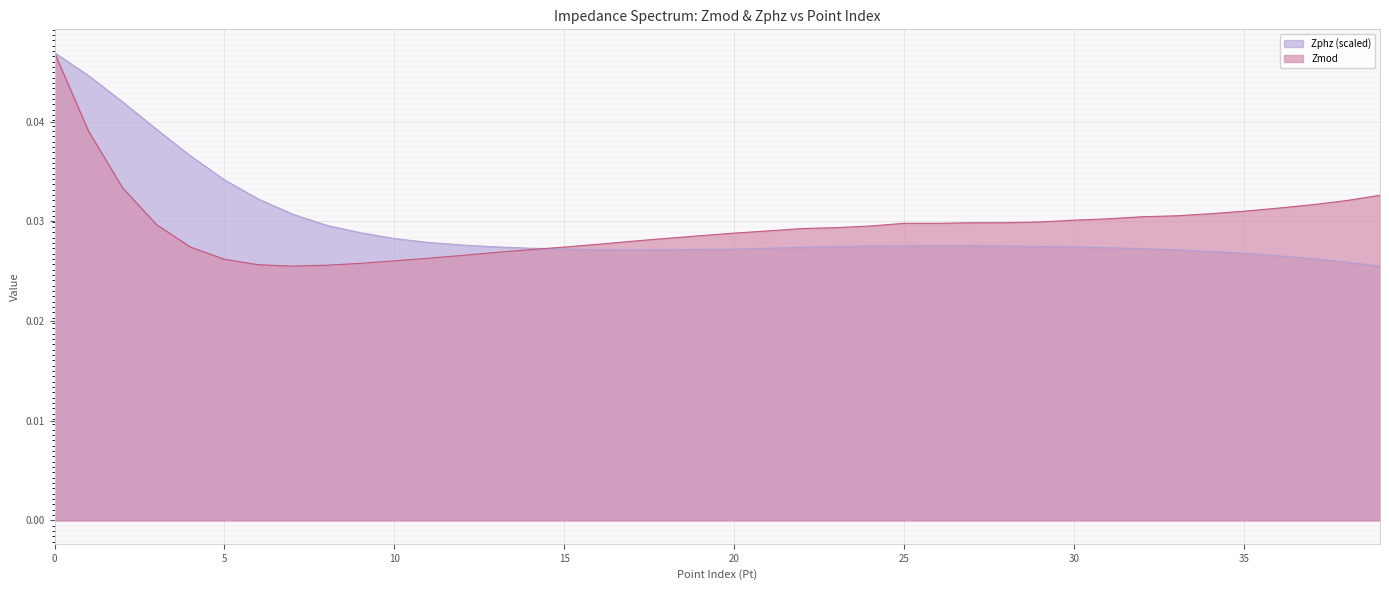

Which has a higher value, 18 or 32?

32